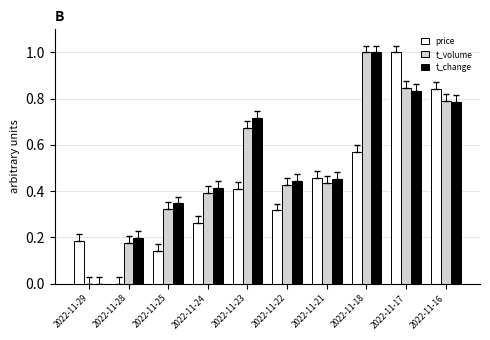

The value of t_change at 2022-11-21 is 0.7. True or false?

False